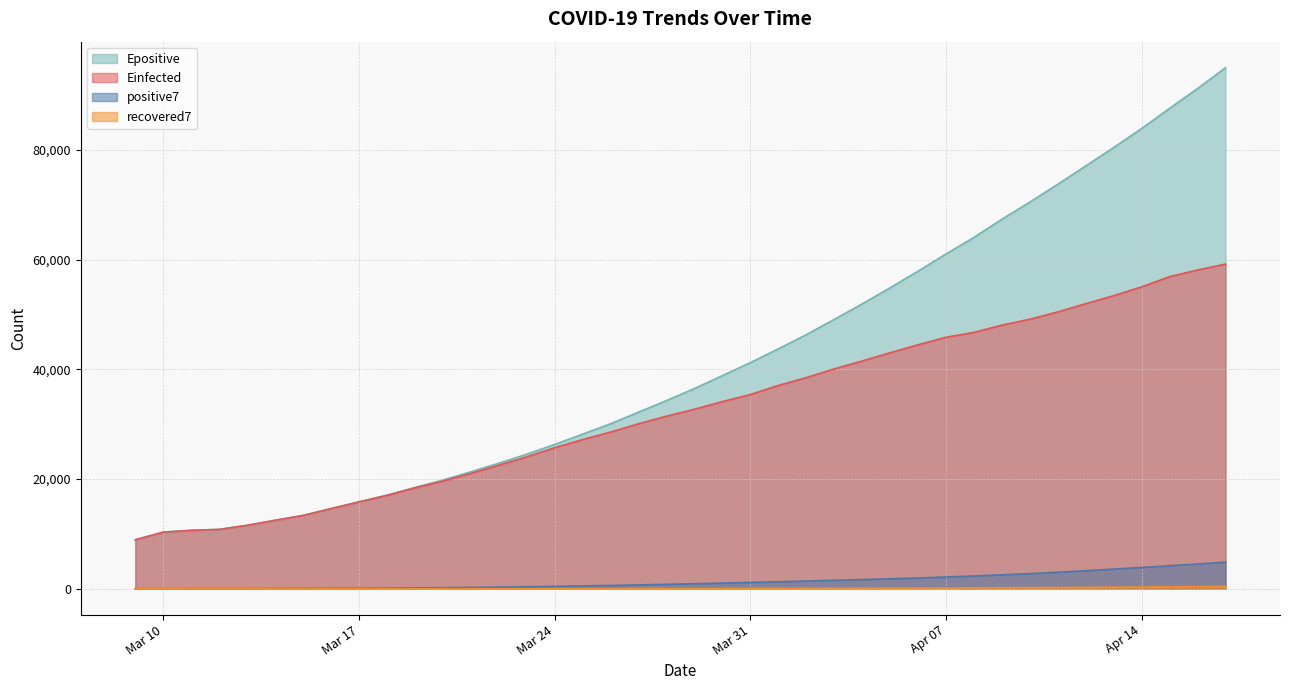

Rank the series by their maximum value, from lowest to highest.

recovered7, positive7, Einfected, Epositive